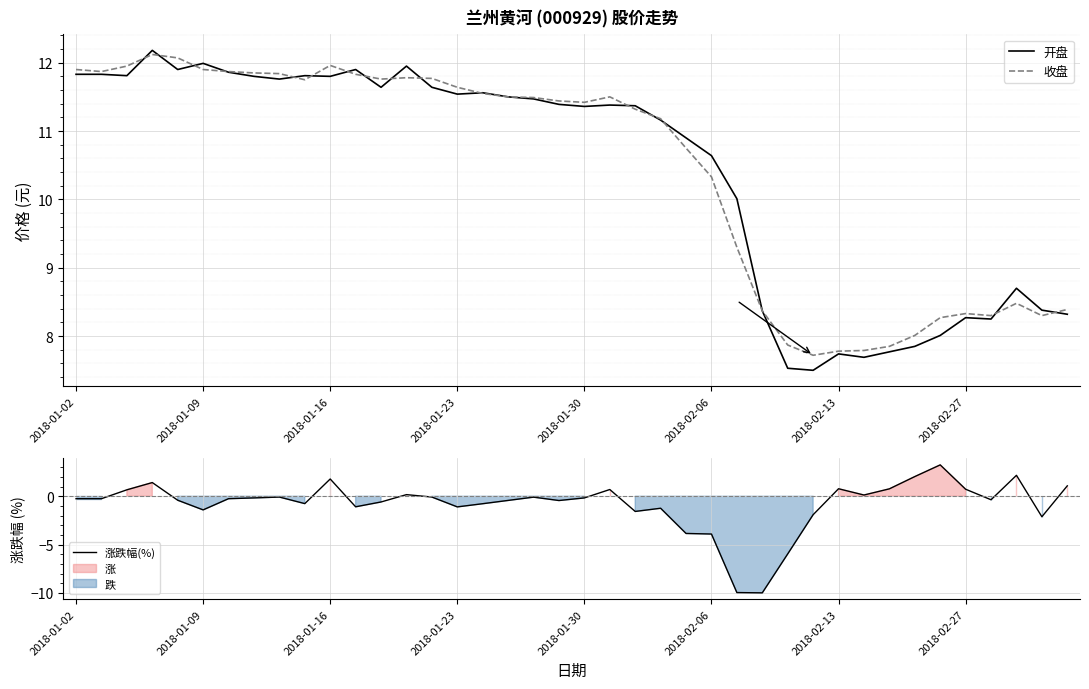

The 收盘 series shows 7.4 at 2018-01-09. True or false?

False